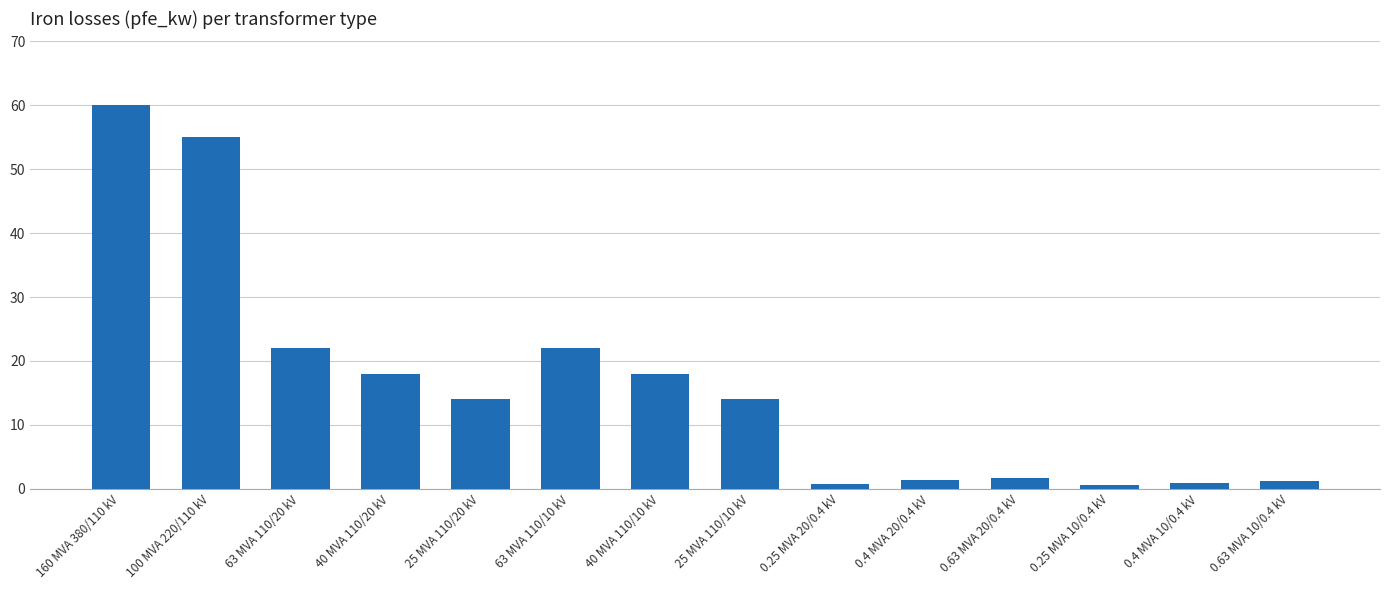

Which has a higher value, 0.4 MVA 10/0.4 kV or 63 MVA 110/10 kV?

63 MVA 110/10 kV